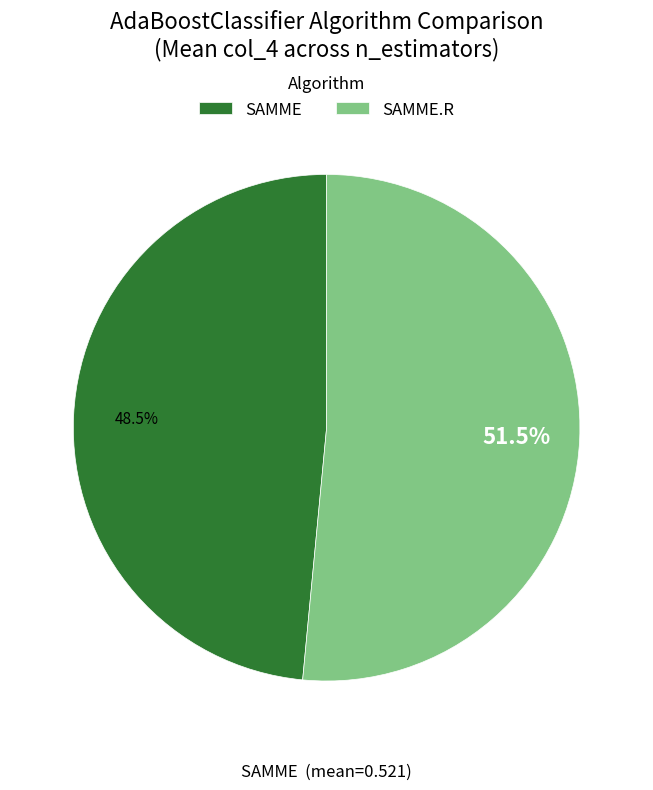

Is there a majority slice in this chart?

Yes